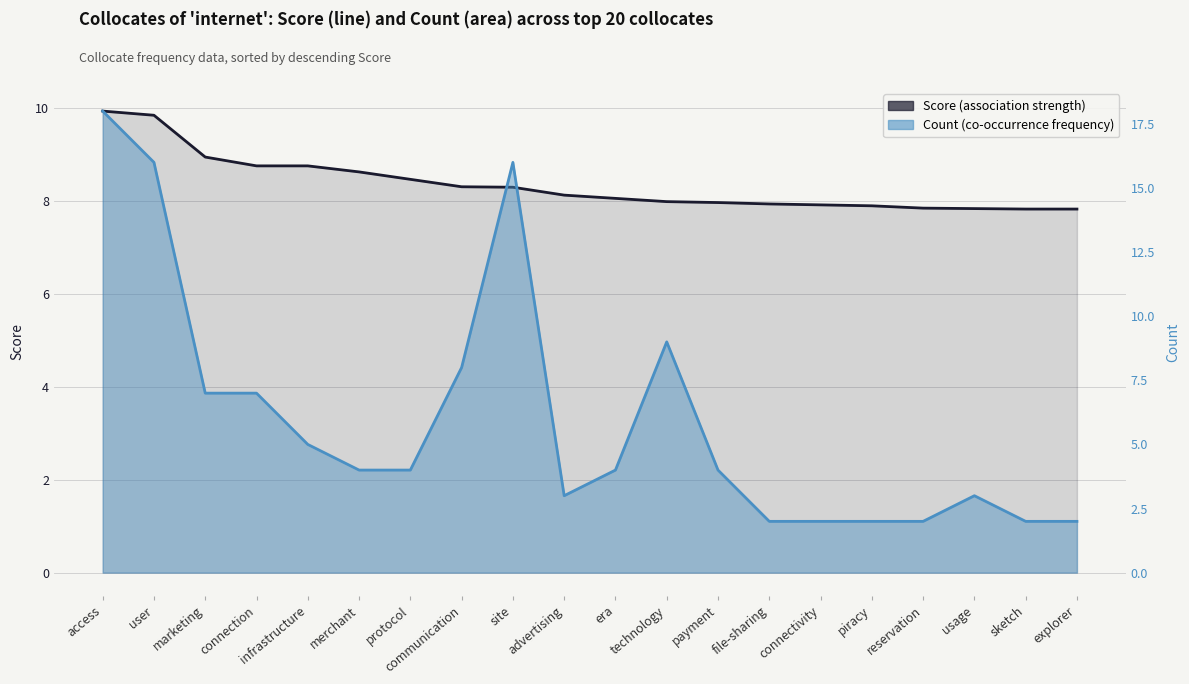

How many categories are shown in the chart?

20